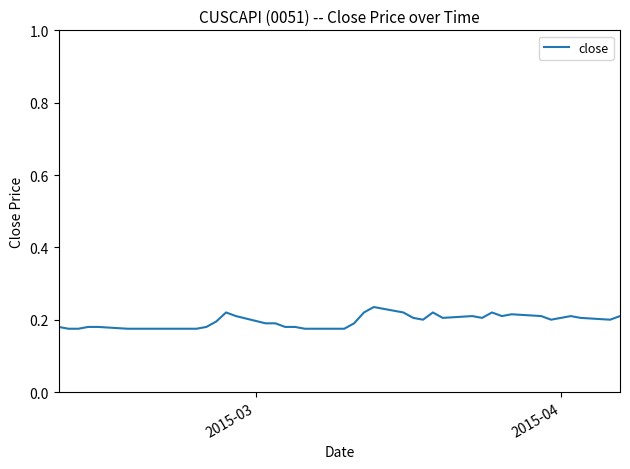

What is the sum of all values?

7.9